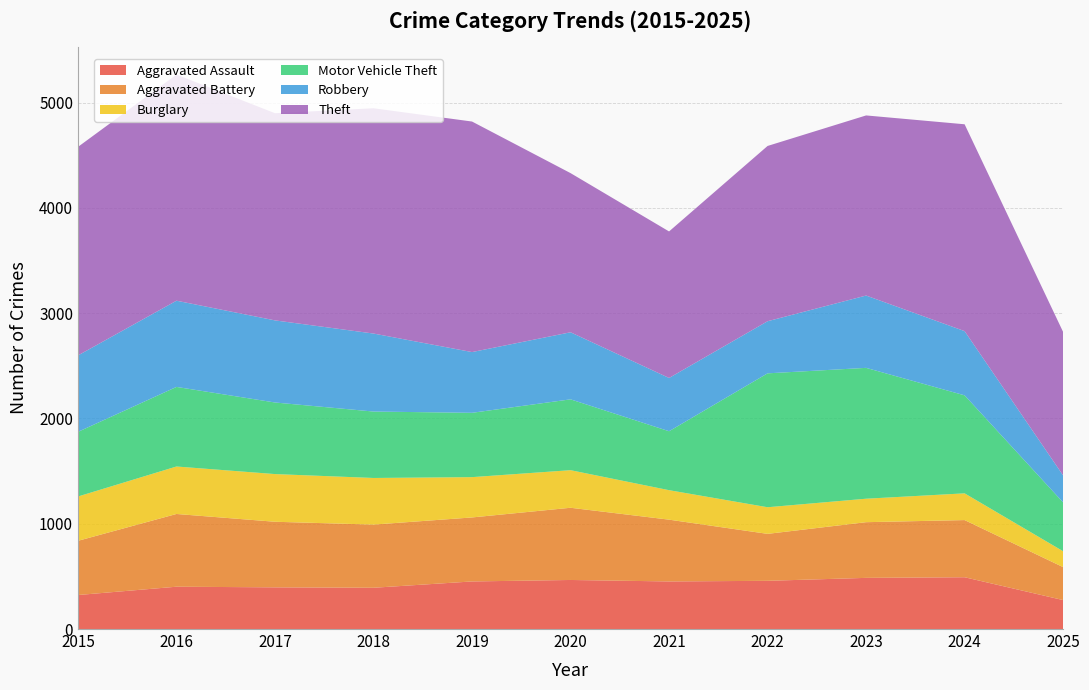

Reading left to right, transcribe all the data shown in this chart.

Aggravated Assault: 323	402	396	392	452	466	452	458	486	492	275
Aggravated Battery: 515	691	623	600	608	686	587	446	529	543	313
Burglary: 421	451	453	443	383	357	280	253	223	254	151
Motor Vehicle Theft: 614	756	680	631	611	673	560	1272	1243	931	464
Robbery: 726	819	780	741	577	637	506	495	687	610	256
Theft: 1981	2148	1968	2140	2190	1512	1392	1665	1711	1965	1363